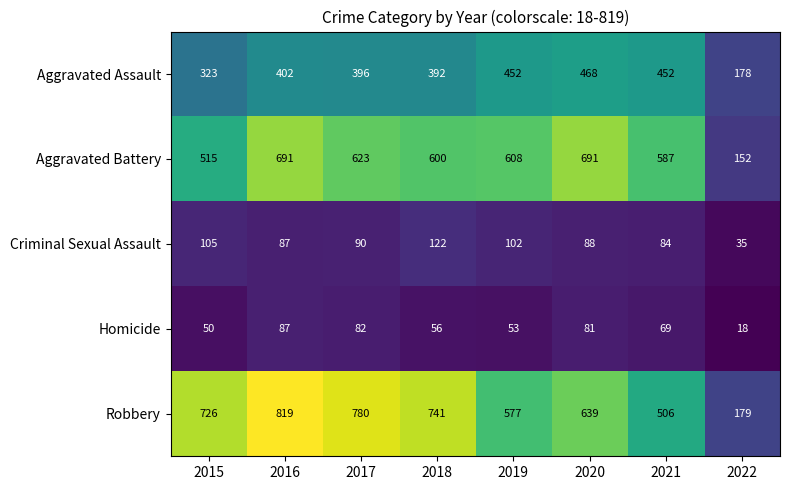

Which category has the lowest value across all series?

2022